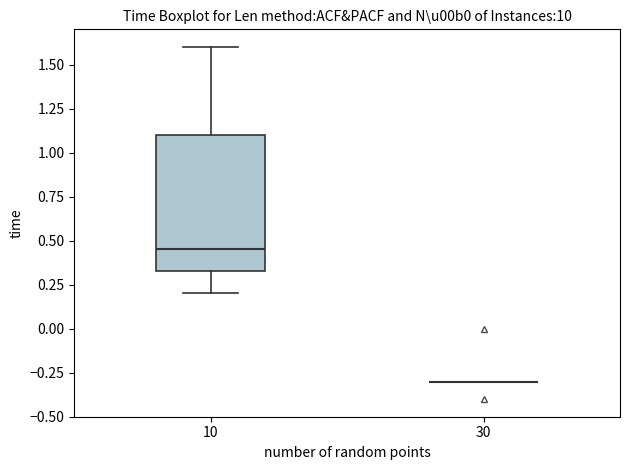

Which box is the tallest, from its lower edge to its upper edge?

10